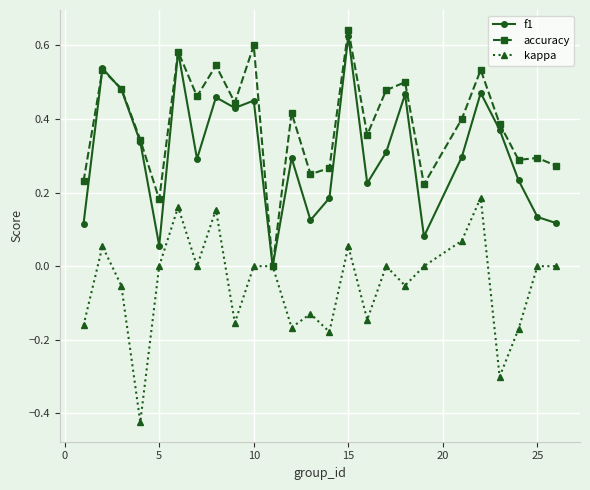

How many lines are shown in the chart?

3